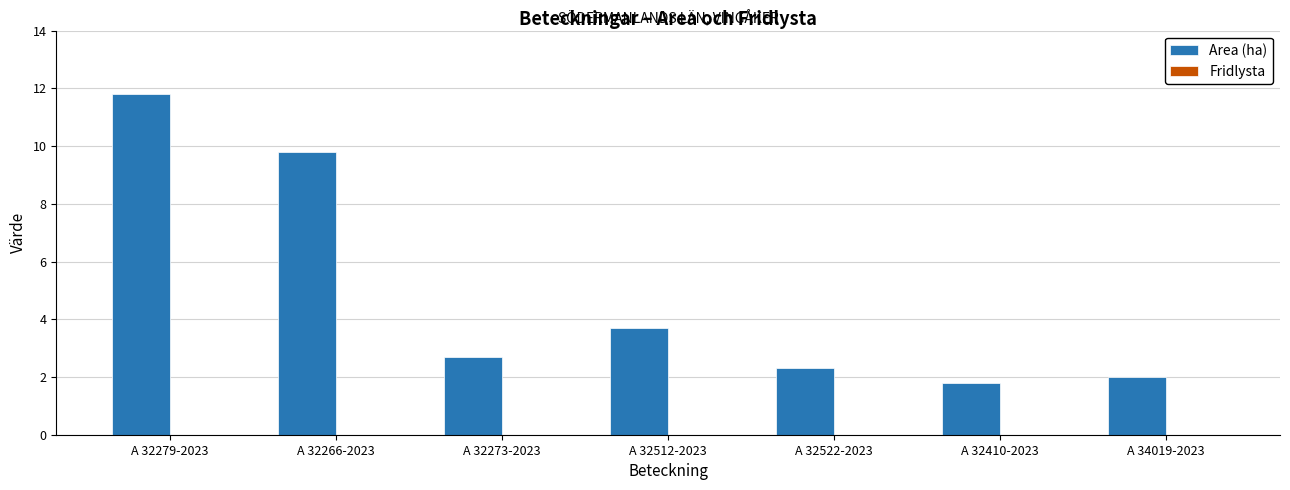

Between A 32266-2023 and A 32512-2023, which is larger?

A 32266-2023